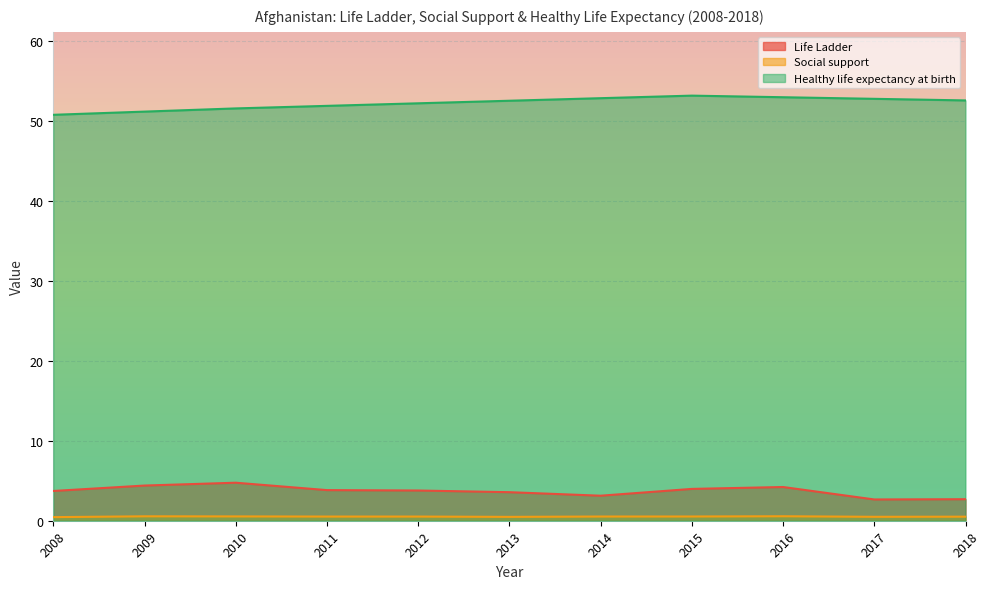

Where is the first local maximum for Social support?

2009